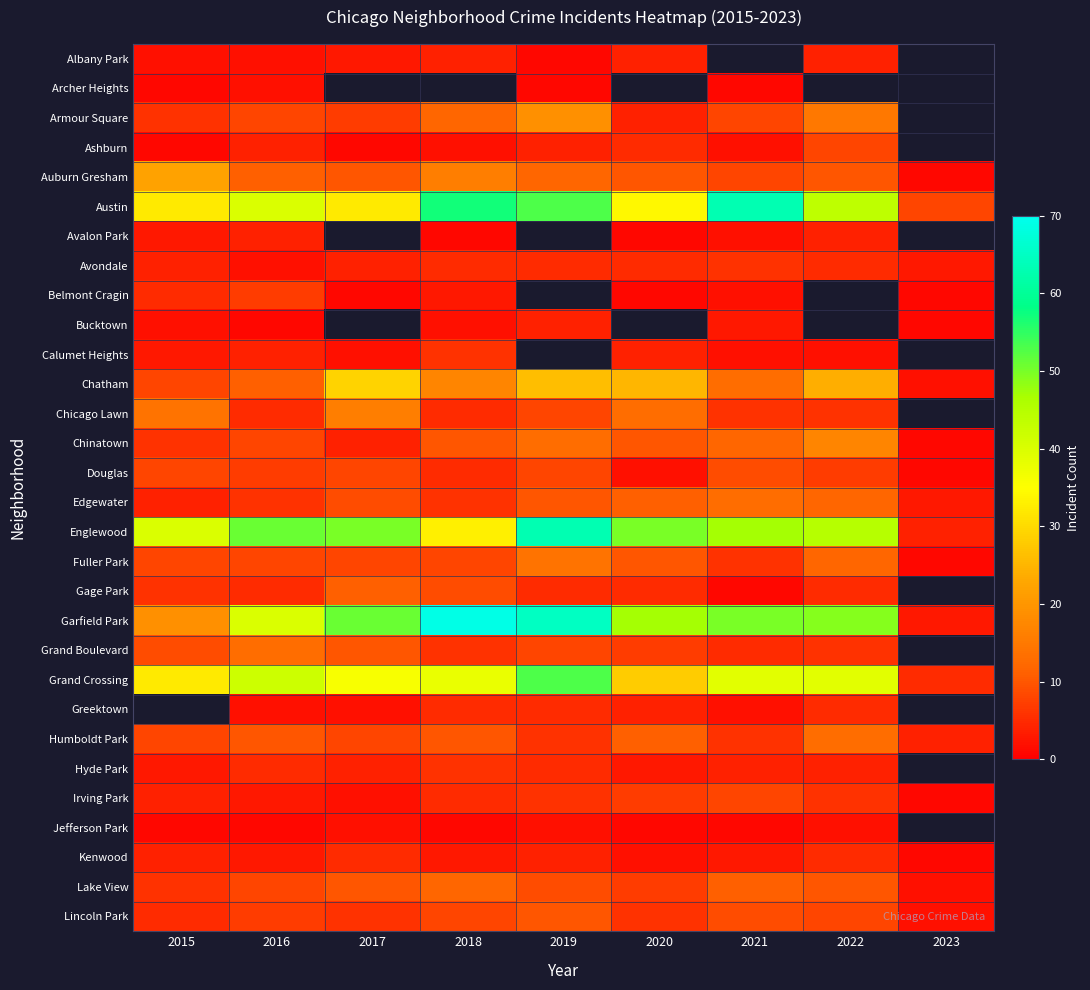

The Auburn Gresham series shows 16.3 at 2019. True or false?

False